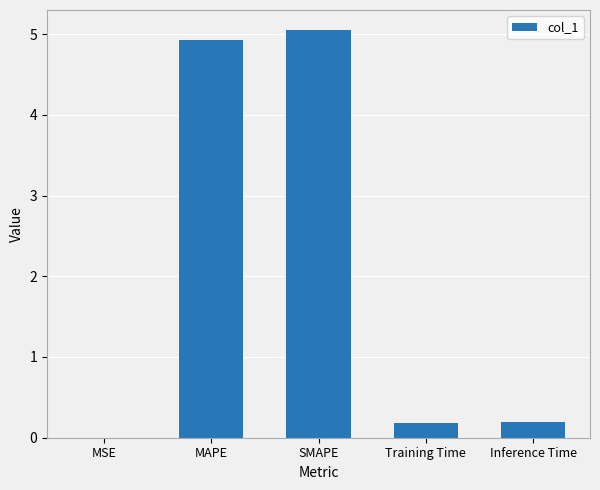

Which category has the highest value across all series?

SMAPE